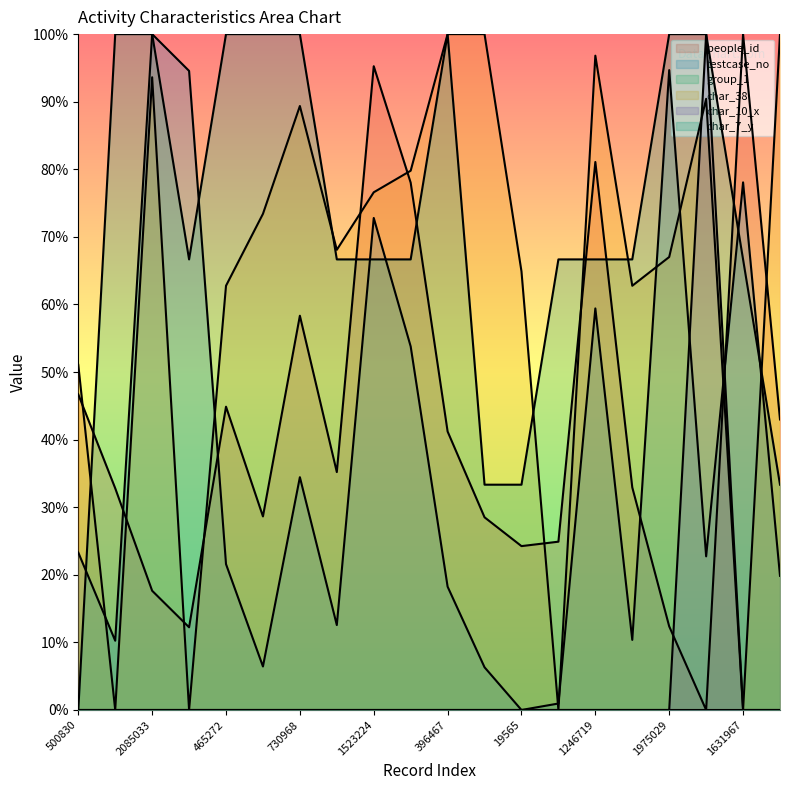

Which series ends up on top after the final intersection of char_7_y and testcase_no?

char_7_y